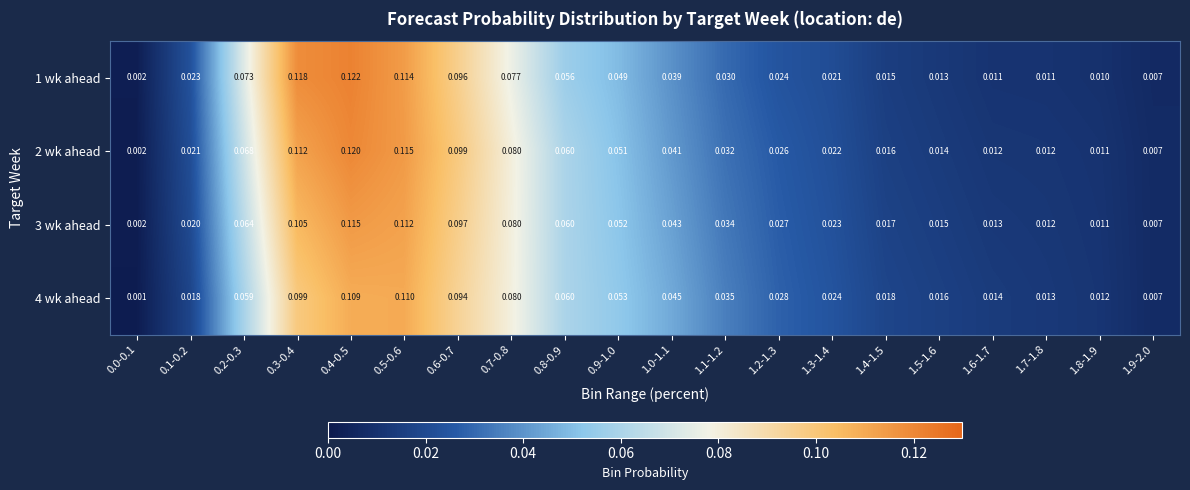

Is the value of 3 wk ahead at 0.9-1.0 greater than the value of 4 wk ahead at 1.7-1.8?

Yes